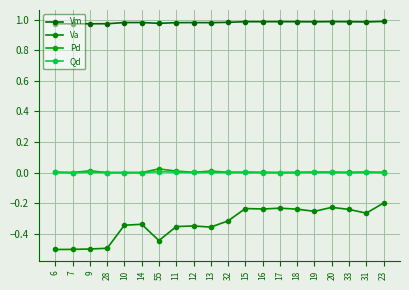

True or false: Va has more than 1 points higher than both neighbors.

True